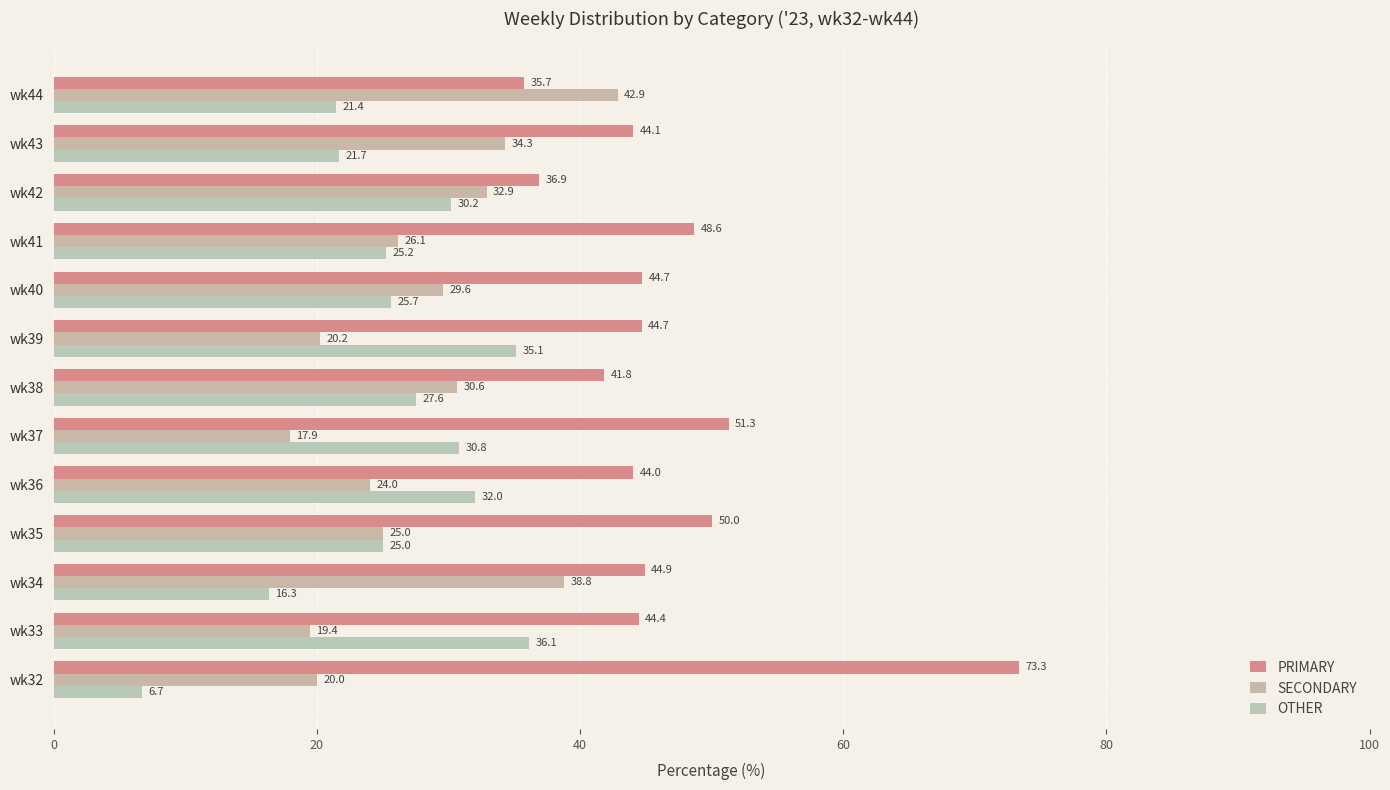

Which category has the lowest value in the SECONDARY series?

wk37